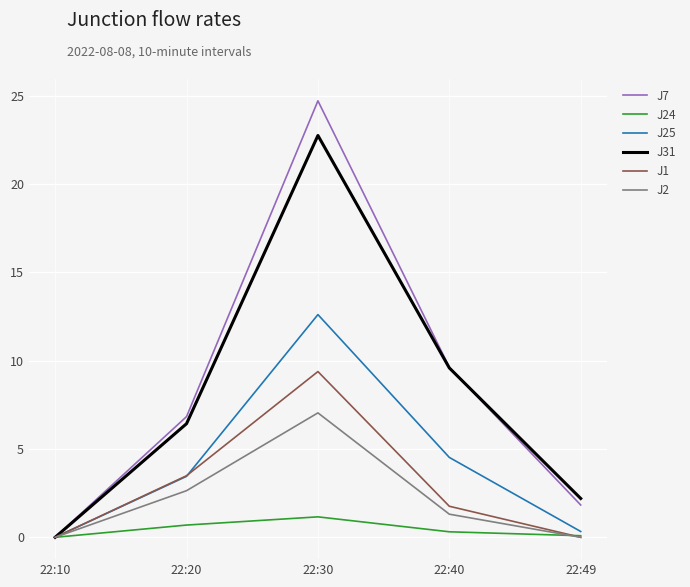

Is it true that J1 equals 0.0 at 22:49?

True